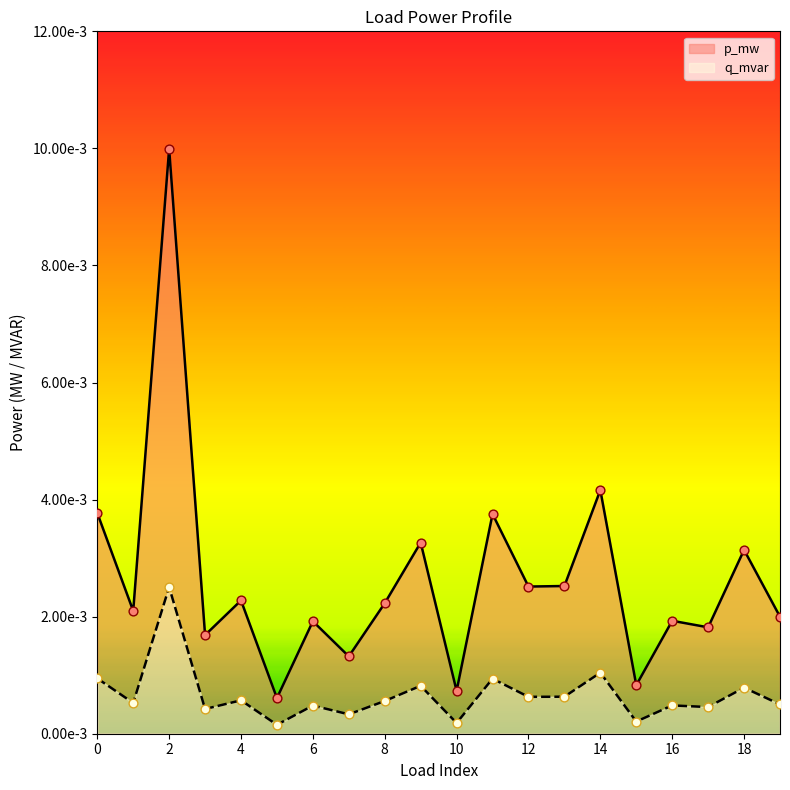

At which category is the sum across all series the highest?

2